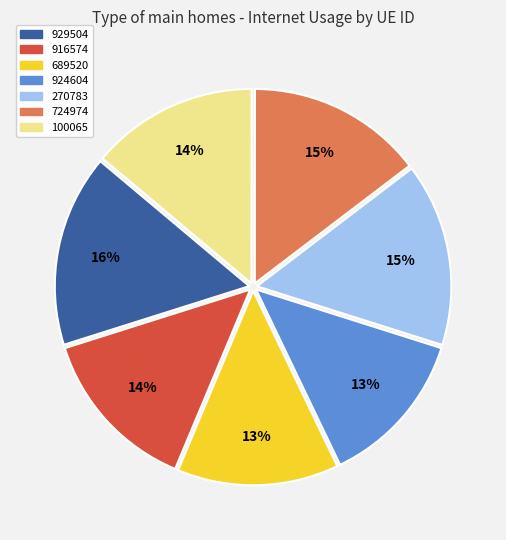

What percentage is the 724974 slice, to the nearest percent?

15%